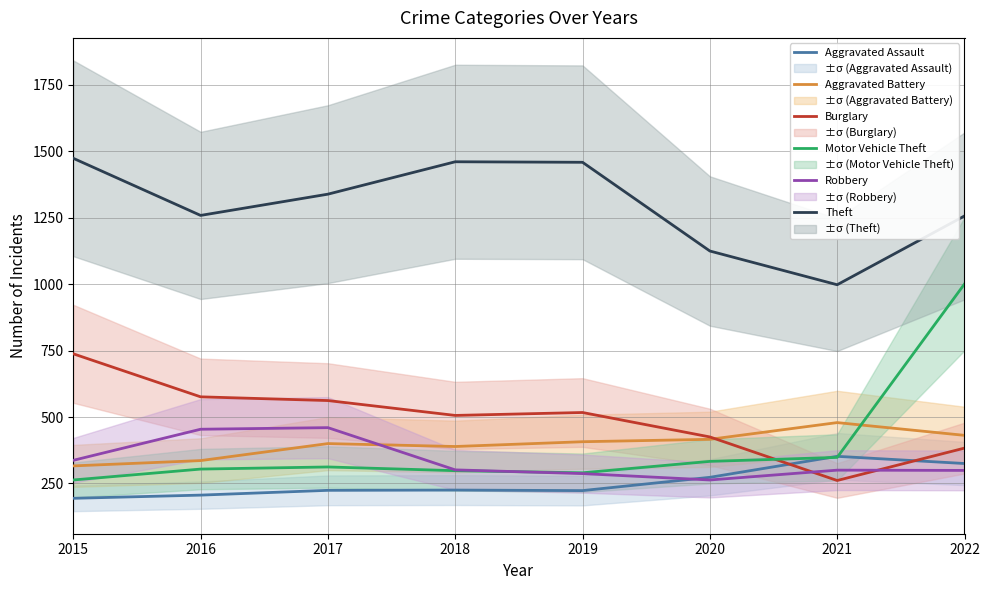

What are all the series names shown in the legend?

Aggravated Assault, Aggravated Battery, Burglary, Motor Vehicle Theft, Robbery, Theft